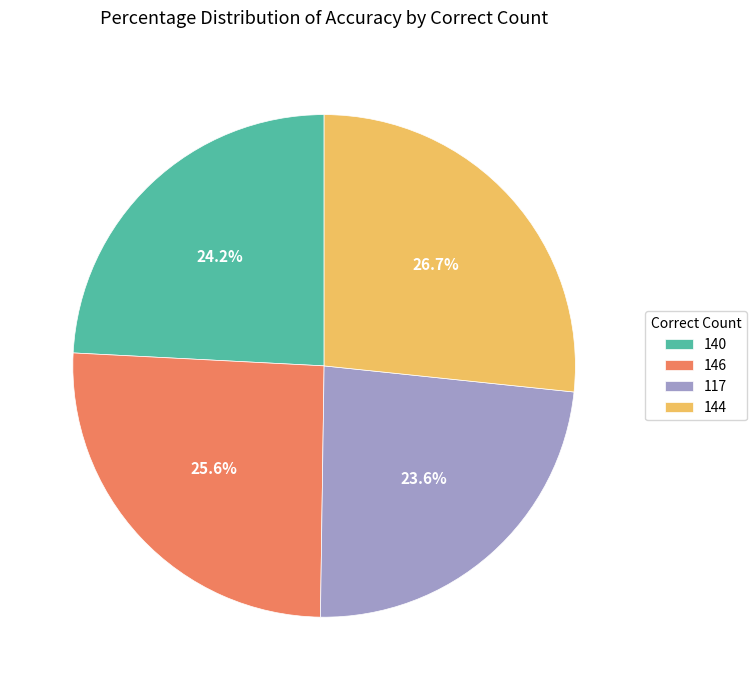

Rank the categories by value from lowest to highest.

117, 140, 146, 144